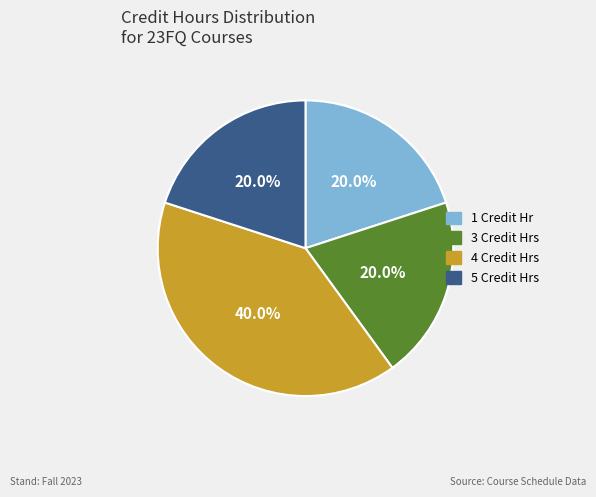

Is there any slice that represents more than half of the pie?

No